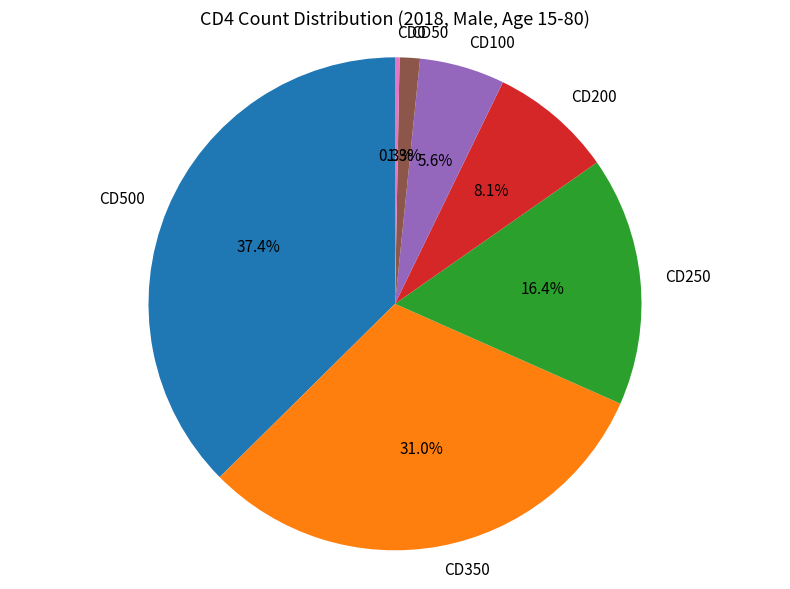

Which has a higher value, CD500 or CD350?

CD500